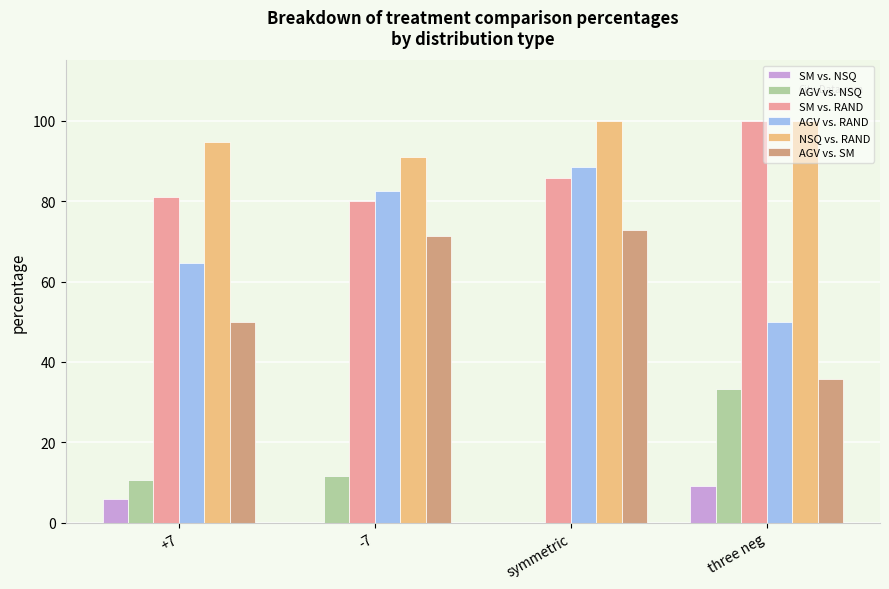

Reading left to right, extract all data points from this chart.

SM vs. NSQ: +7=5.9	-7=0.0	symmetric=0.0	three neg=9.1
AGV vs. NSQ: +7=10.5	-7=11.5	symmetric=0.0	three neg=33.3
SM vs. RAND: +7=81.0	-7=80.0	symmetric=85.7	three neg=100.0
AGV vs. RAND: +7=64.7	-7=82.6	symmetric=88.5	three neg=50.0
NSQ vs. RAND: +7=94.7	-7=90.9	symmetric=100.0	three neg=100.0
AGV vs. SM: +7=50.0	-7=71.4	symmetric=72.7	three neg=35.7